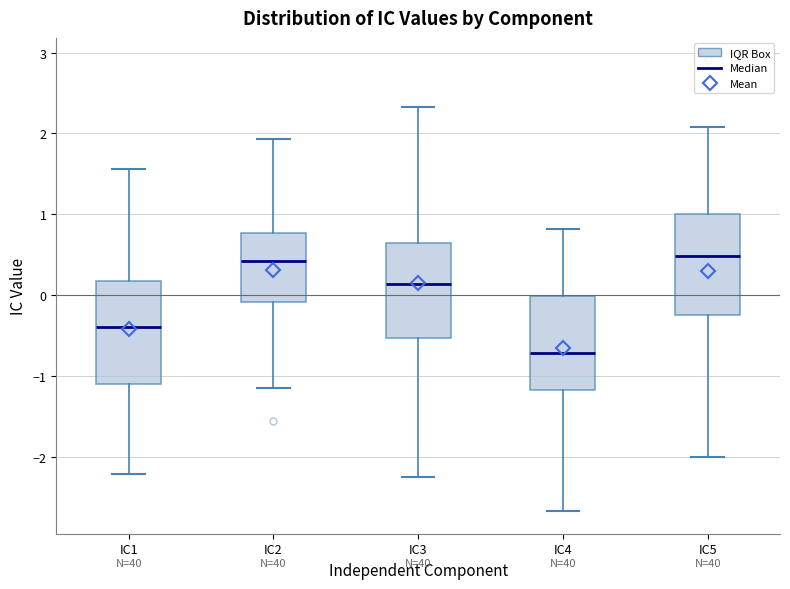

Where is the upper edge of the box for IC1 on the y-axis? The values are not printed on the chart, so give them approximately, as read against the axis.

0.2